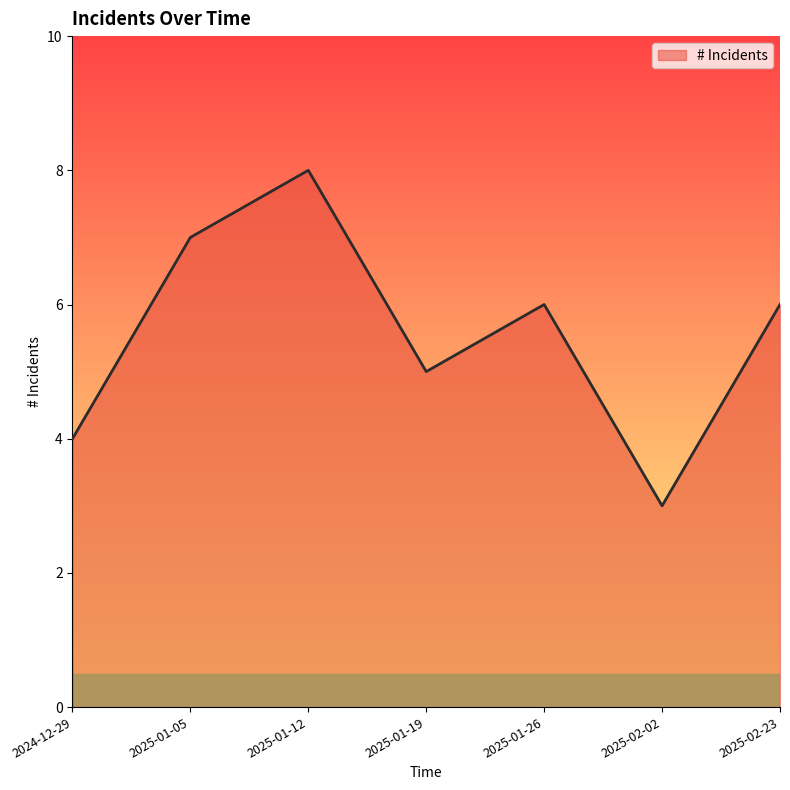

What is the ratio of the value at 2025-02-23 to the value at 2025-01-26?

1.0